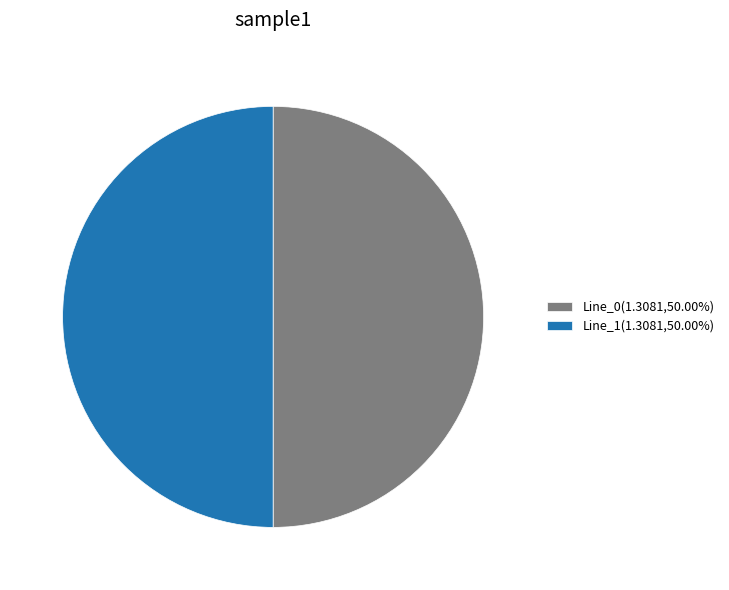

What is the ratio of the value at Line_1(1.3081,50.00%) to the value at Line_0(1.3081,50.00%)?

1.0